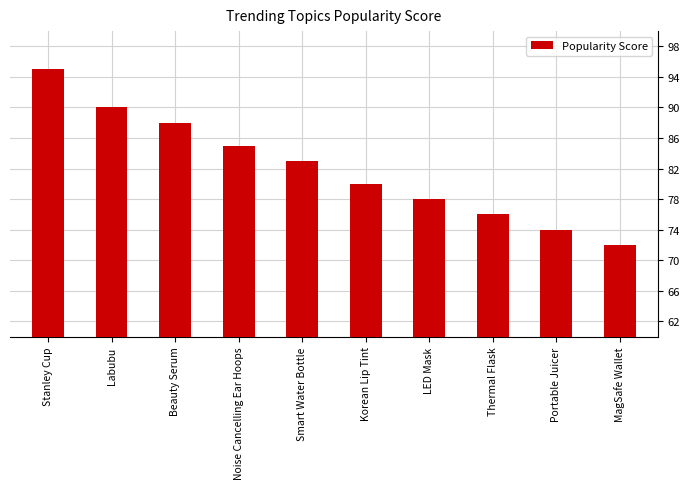

At which category does the chart reach its peak across all series?

Stanley Cup